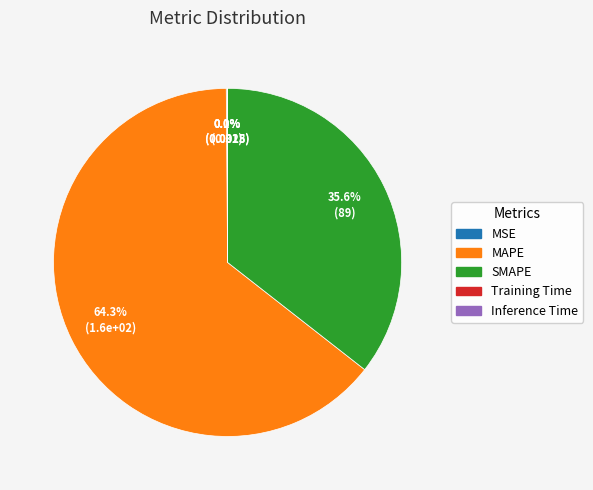

What is the largest slice in the pie chart?

MAPE